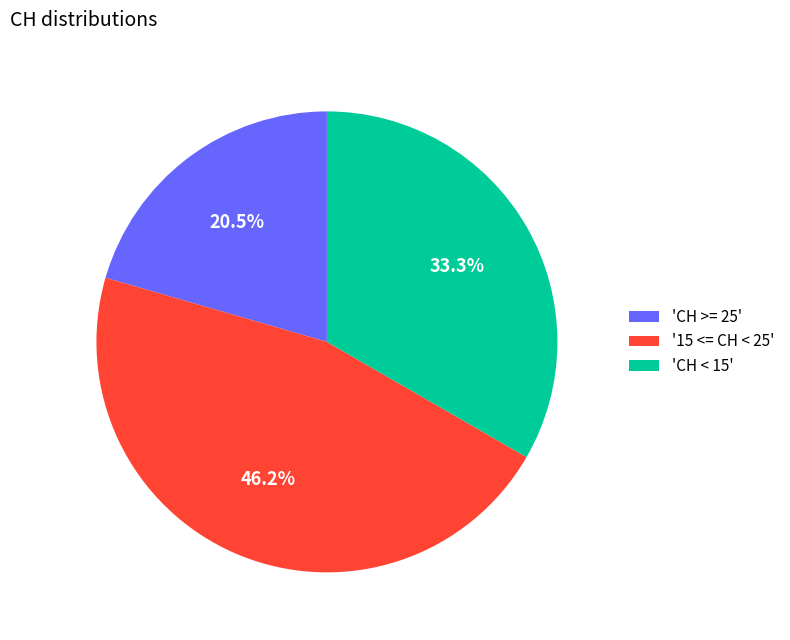

What is the smallest slice in the pie chart?

'CH >= 25'